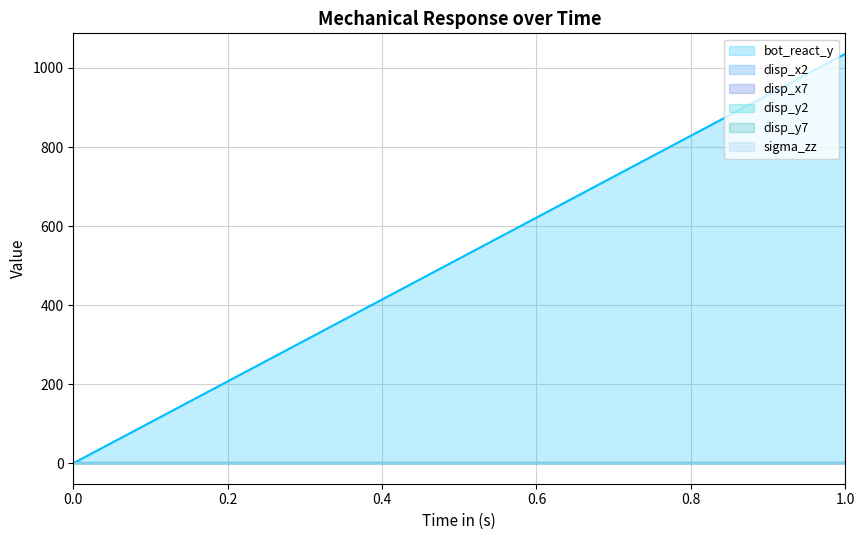

How many data points in disp_x7 are above 0?

1